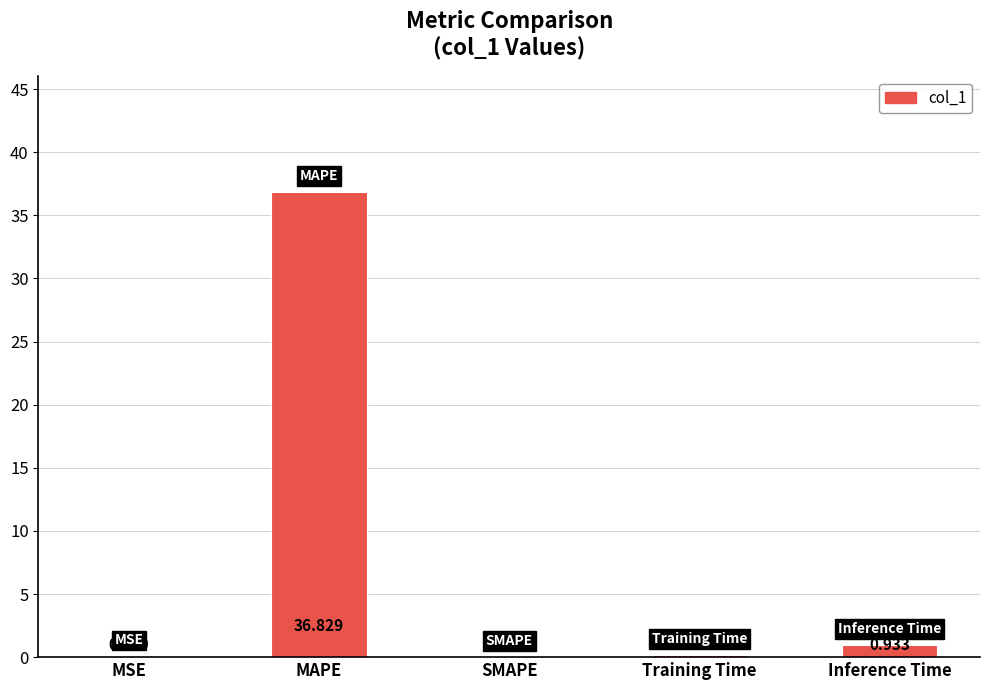

Count the number of categories in the chart.

5